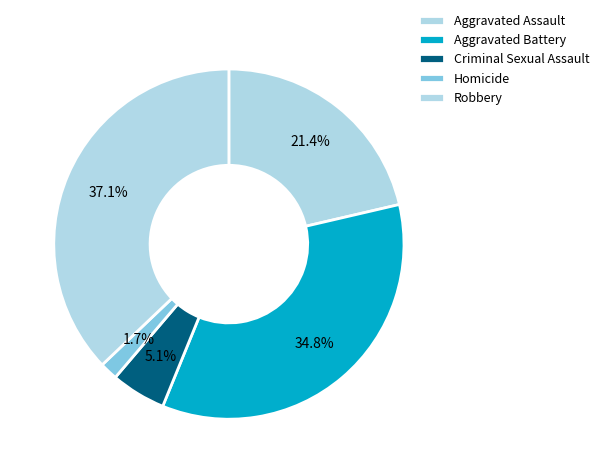

How many slices are in this pie chart?

5